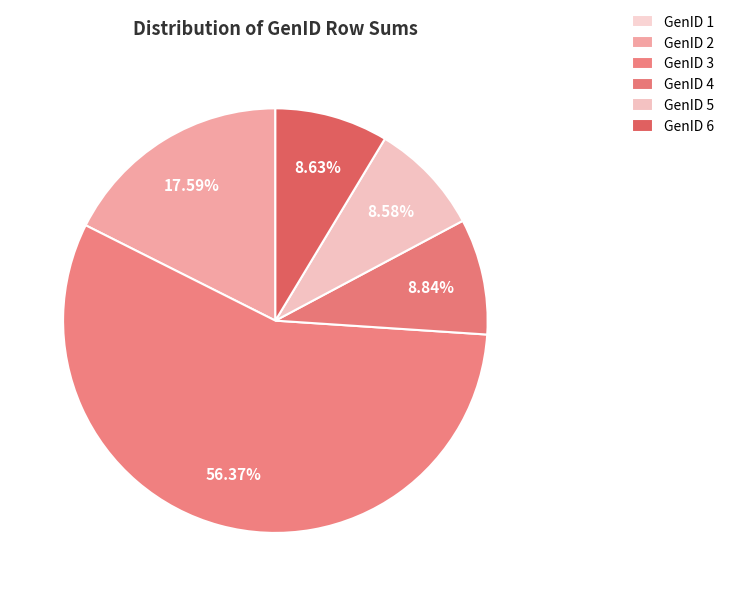

Is there a majority slice in this chart?

Yes